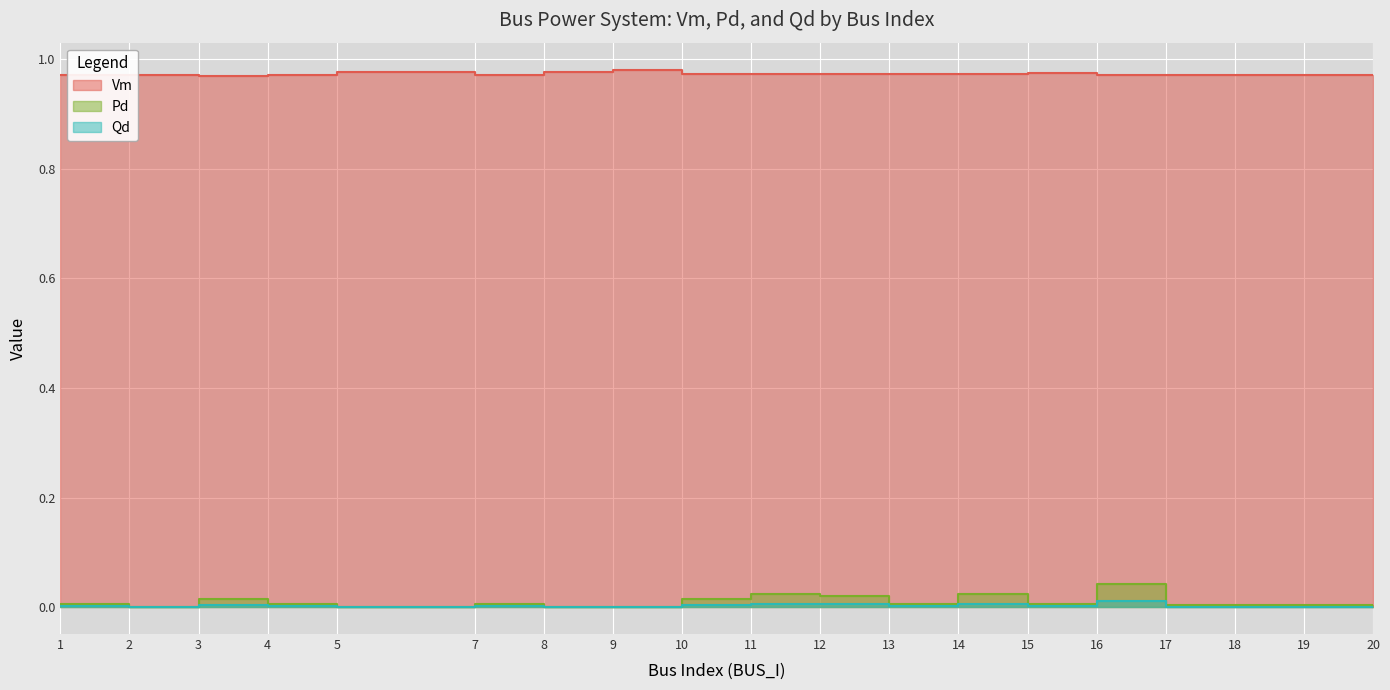

True or false: Vm and Pd cross at least once.

False